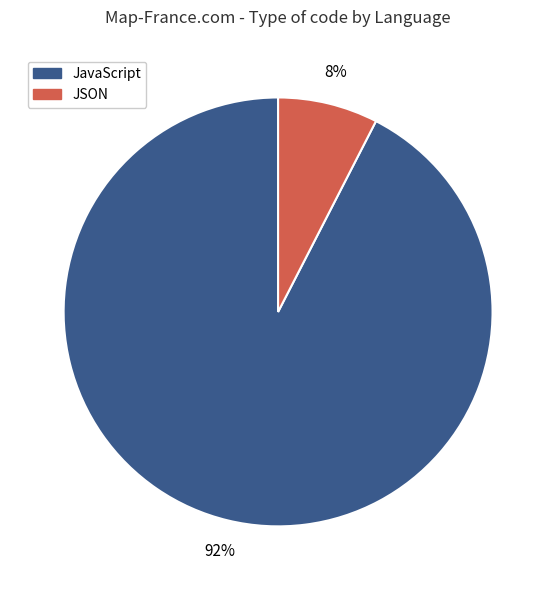

The JavaScript slice represents 92% of the pie. True or false?

True